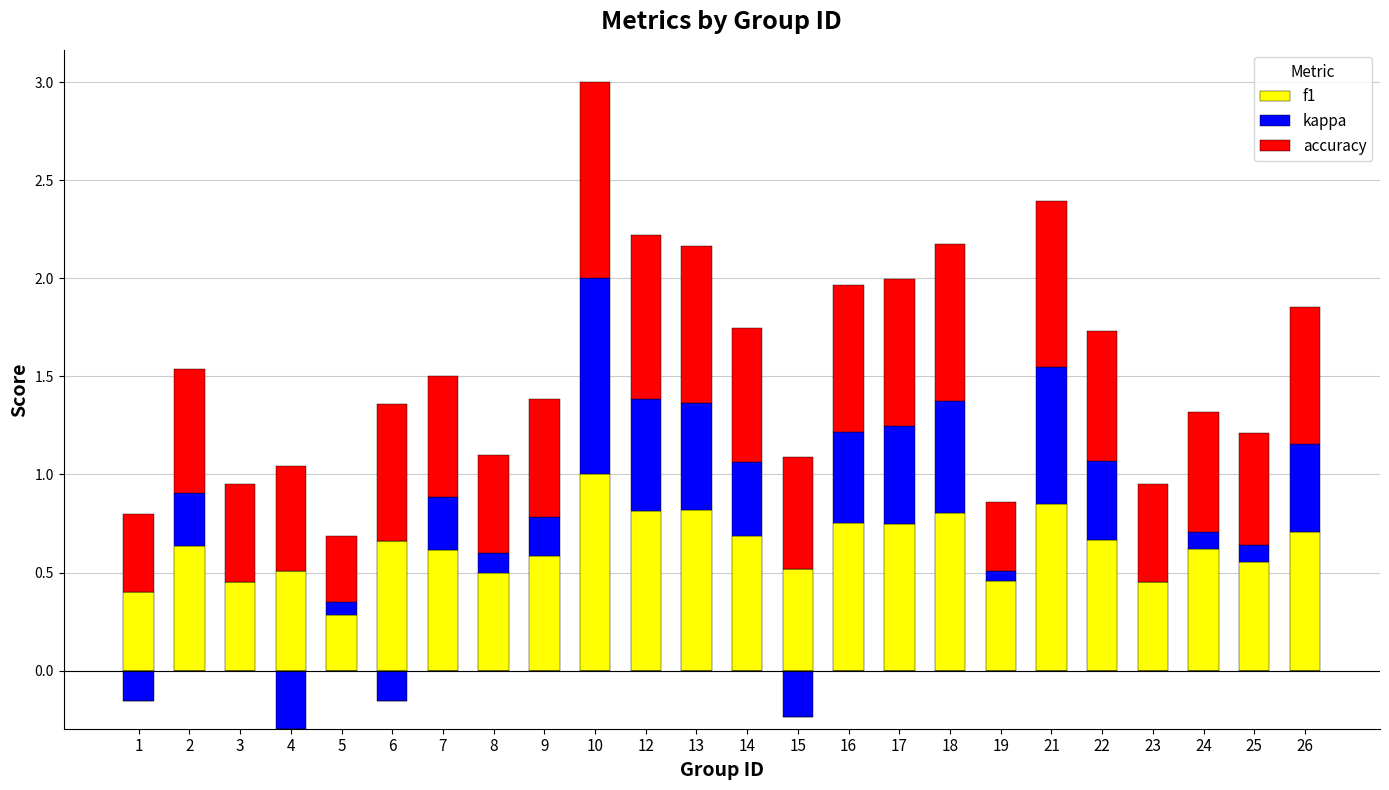

What is the difference between the highest and lowest values at 17?

0.2